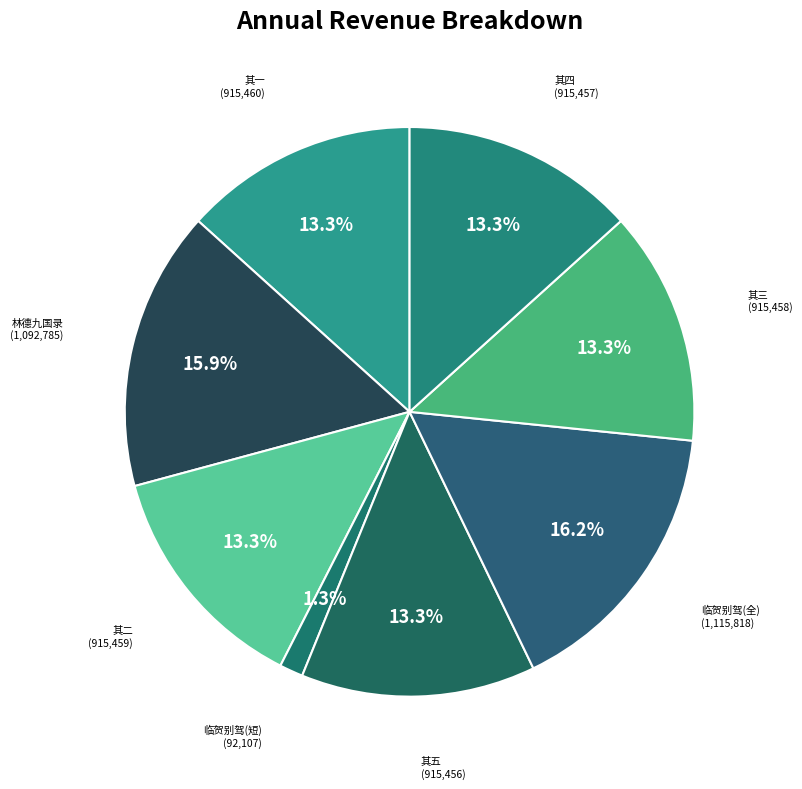

How many slices are in this pie chart?

8